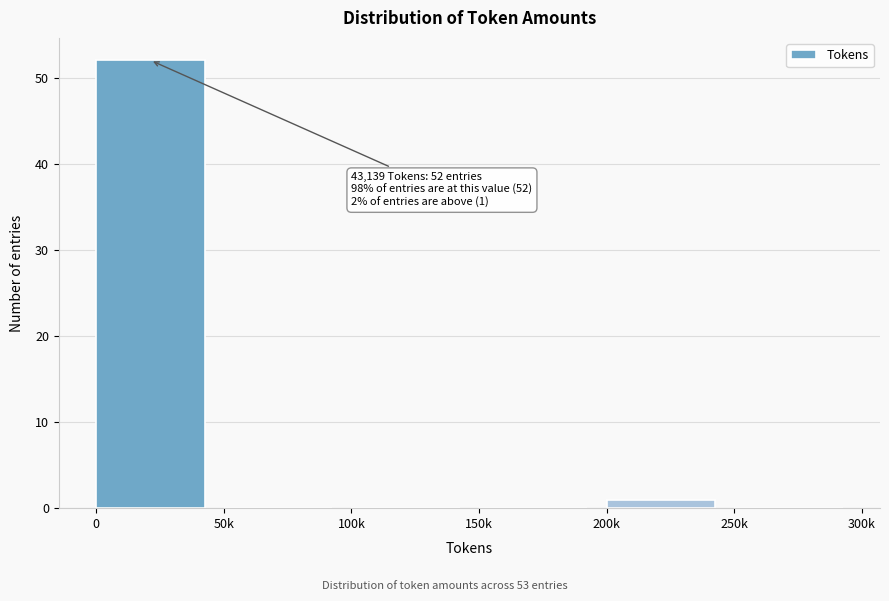

Reading left to right, list all the values displayed in this chart.

0=52	50k=0	100k=0	150k=0	200k=1	250k=0